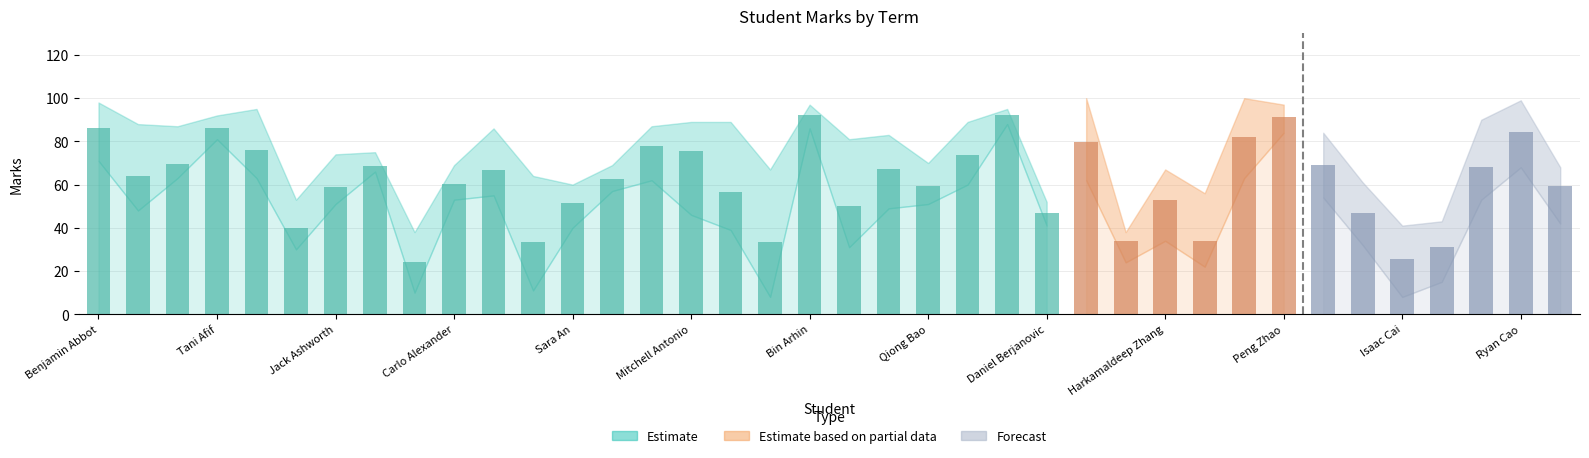

What is the value of the 25th bar from the left?

47.0